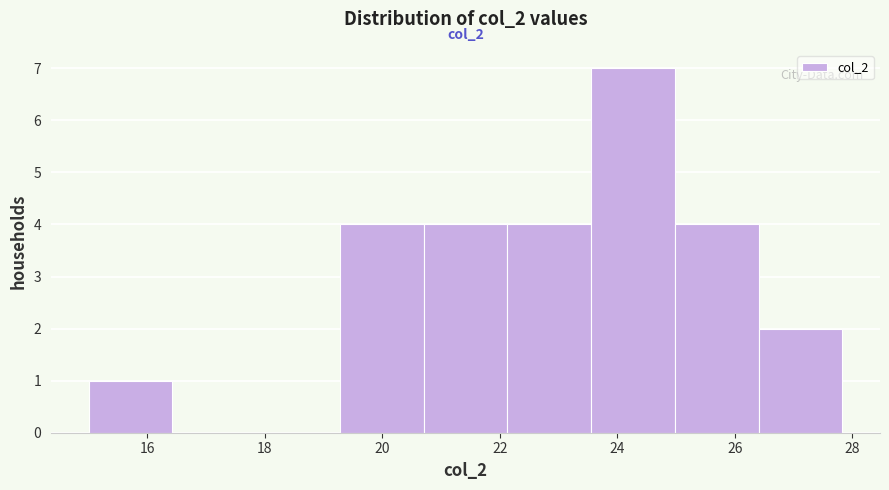

Which range on the x-axis has the tallest bar?

23.6 to 25.0